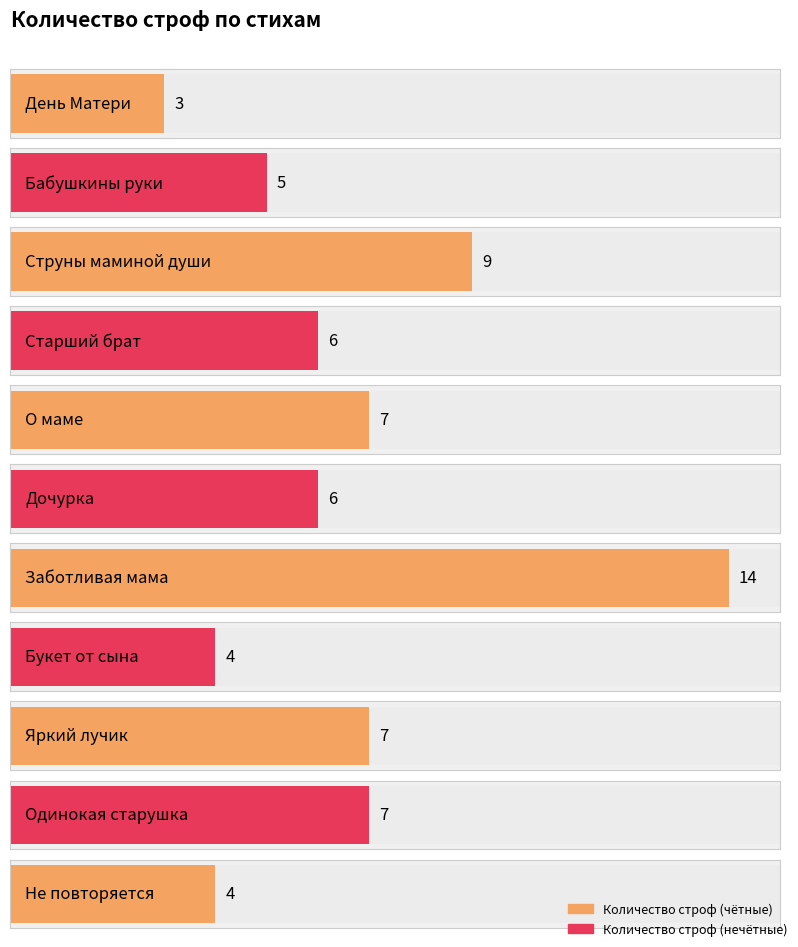

Reading left to right, list all the values displayed in this chart.

День Матери=3	Бабушкины руки=5	Струны маминой души=9	Старший брат=6	О маме=7	Дочурка=6	Заботливая мама=14	Букет от сына=4	Яркий лучик=7	Одинокая старушка=7	Не повторяется=4